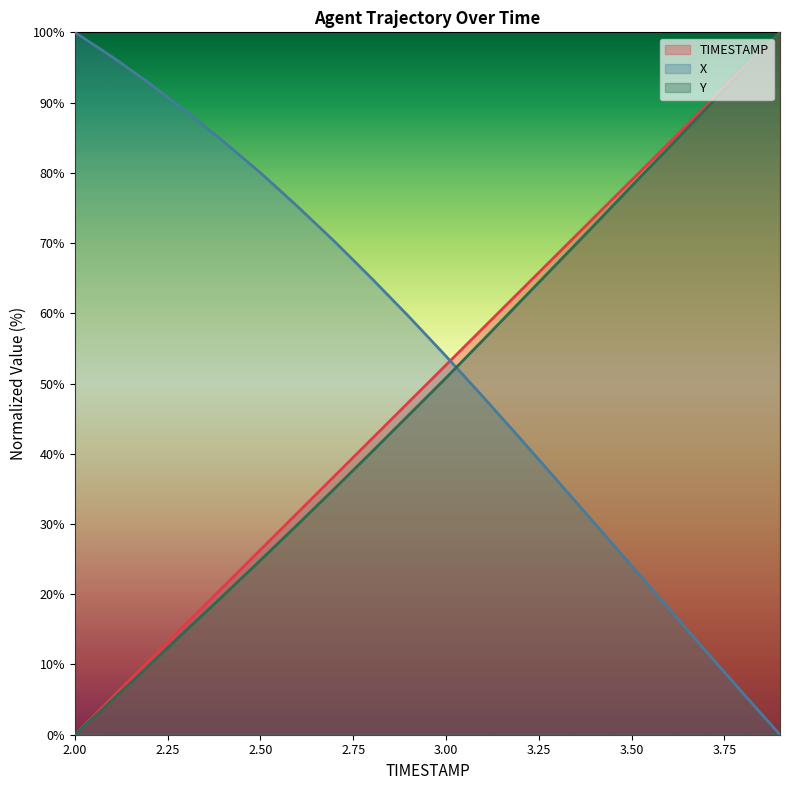

Which series has the largest total across all categories?

X